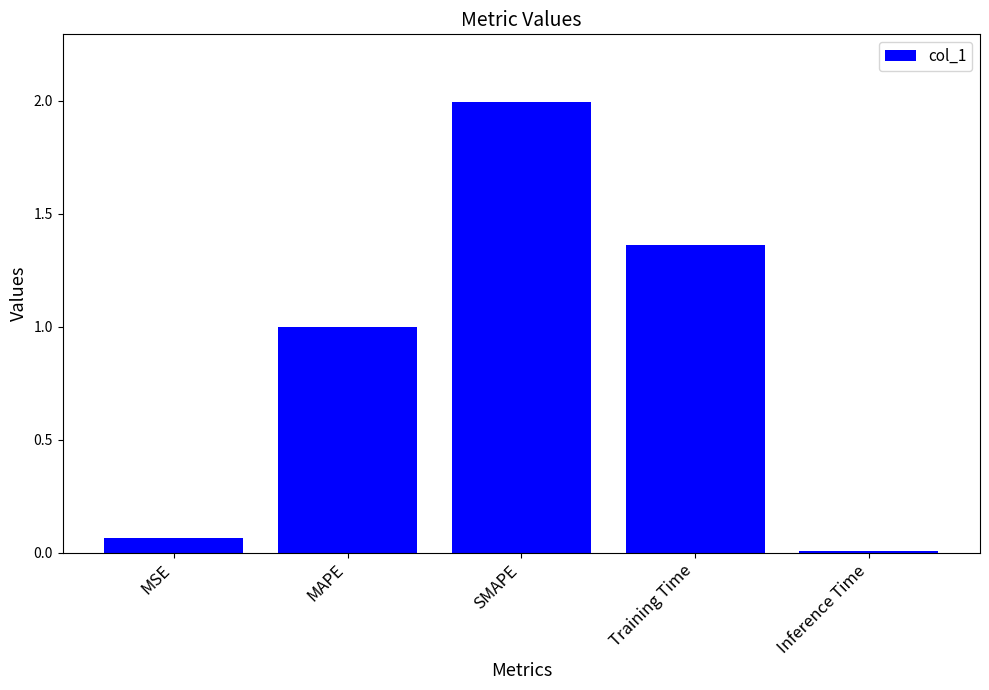

List the labels in order of value, smallest first.

Inference Time, MSE, MAPE, Training Time, SMAPE